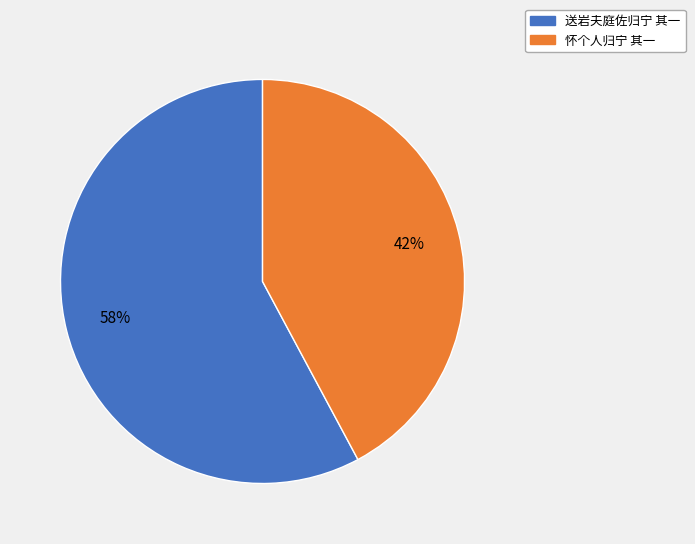

To the nearest percent, what is the combined percentage of 送岩夫庭佐归宁 其一 and 怀个人归宁 其一?

100%